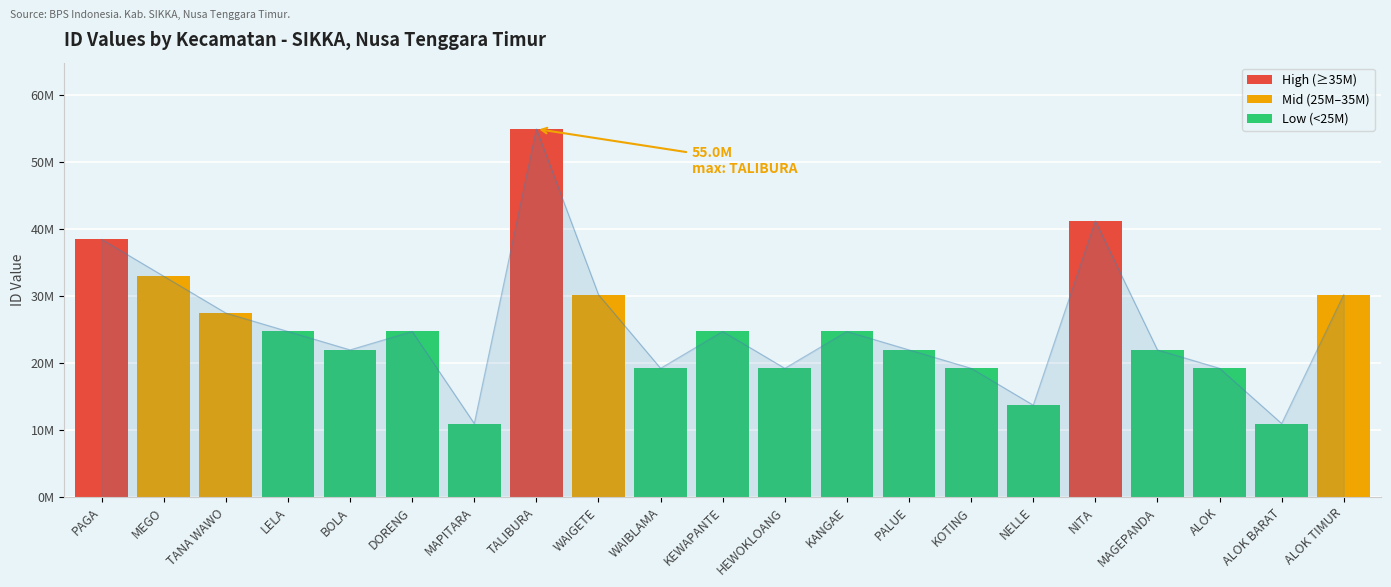

Where does the ID series first go above 24729507?

PAGA